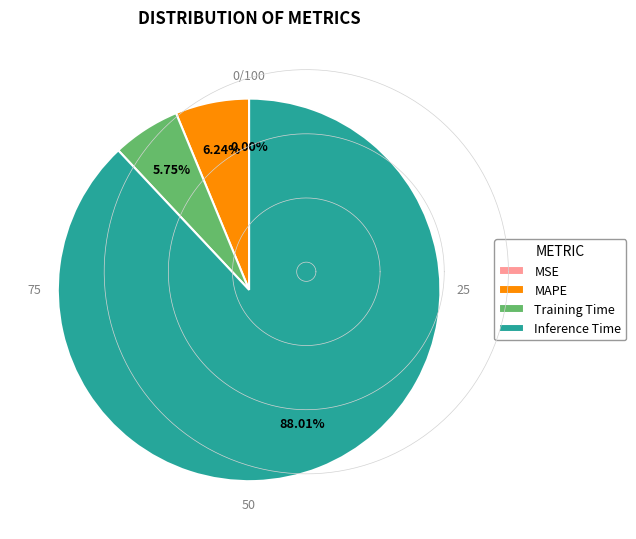

Which slice is the largest?

Inference Time